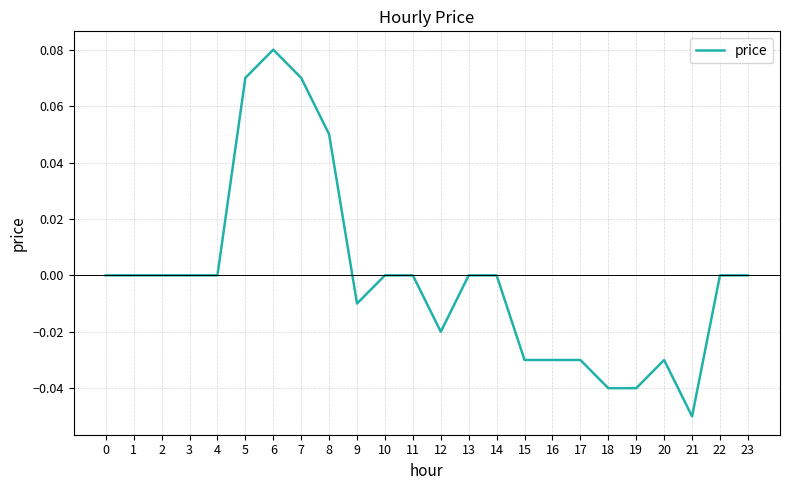

At which category does the chart reach its peak across all series?

6